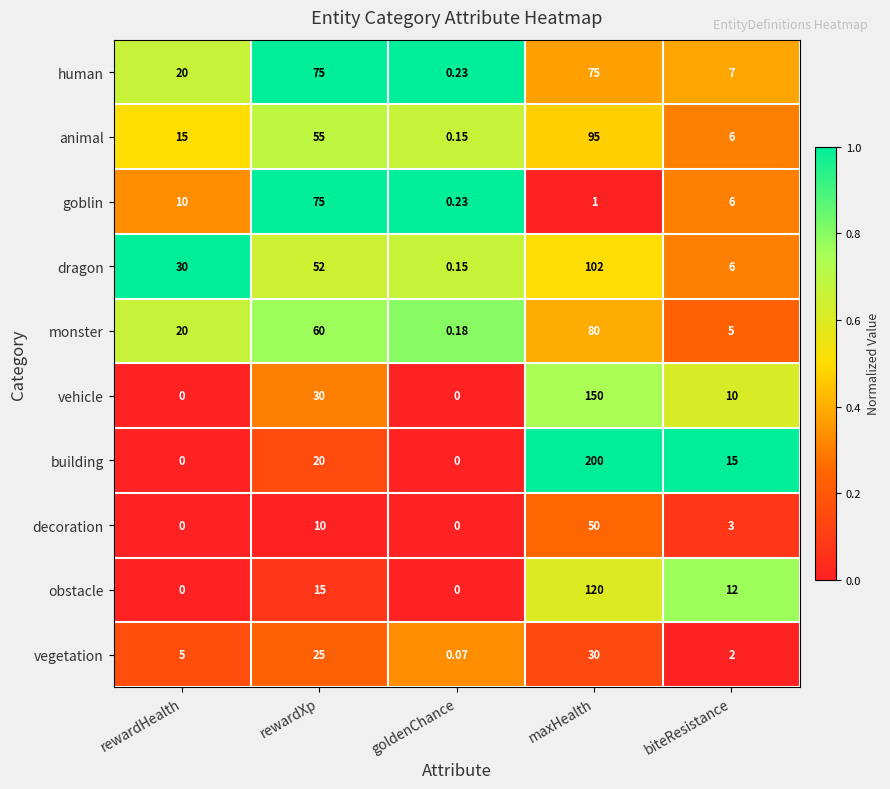

Count the number of data series in this chart.

10